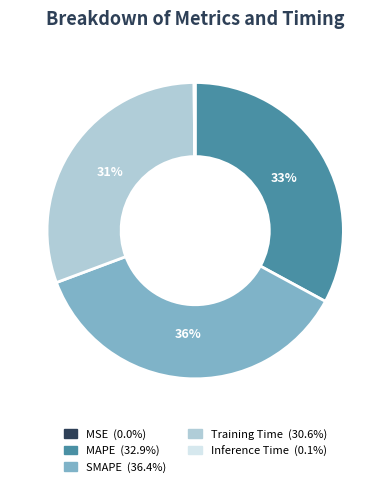

Combined, do Training Time and MAPE account for over 50%?

Yes